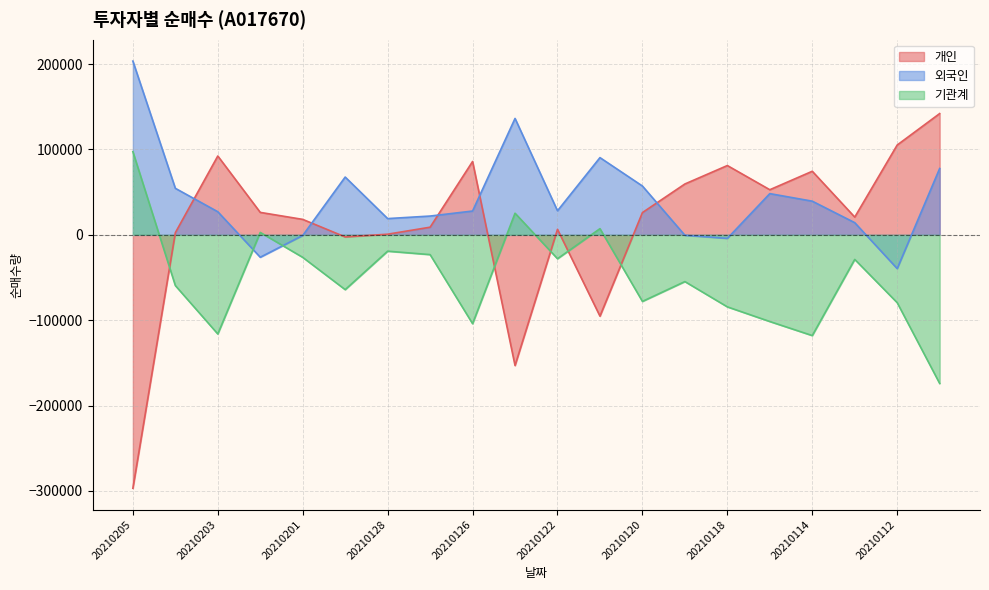

Is it true that 개인 equals 162172 at 20210203?

False